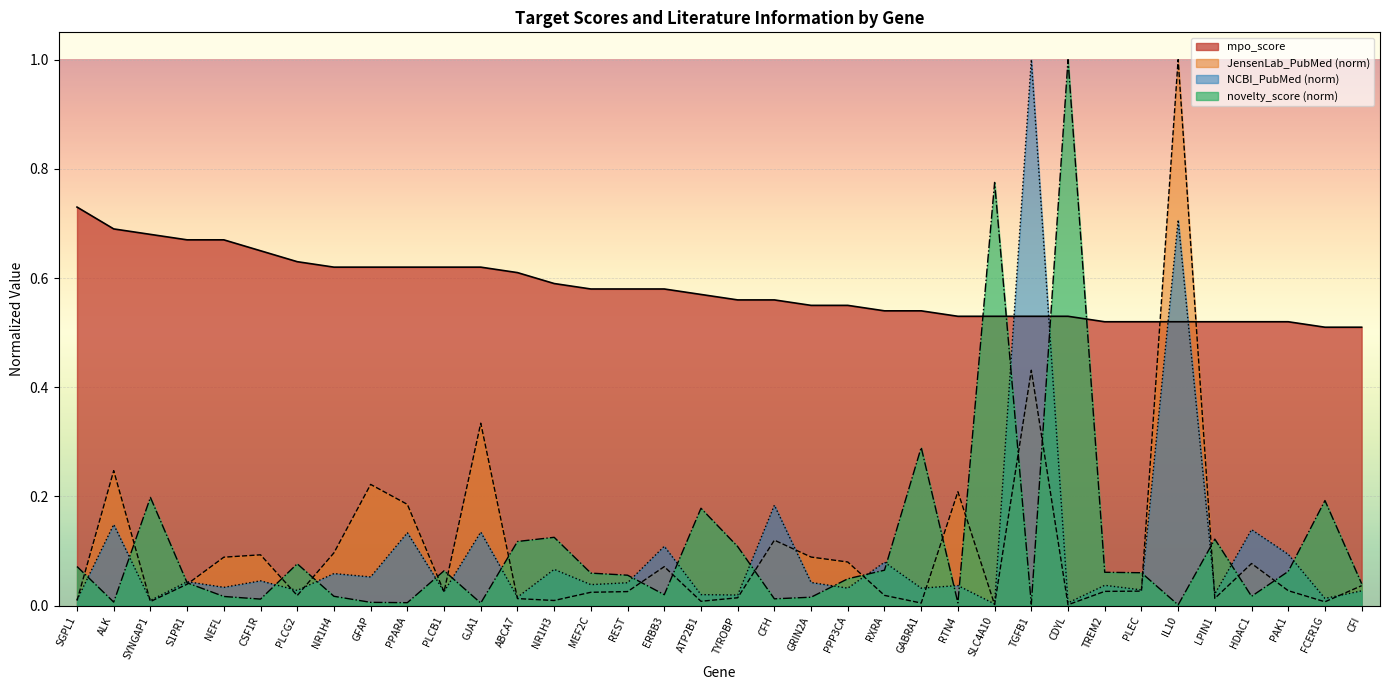

What is the sum of all mpo_score values?

20.9